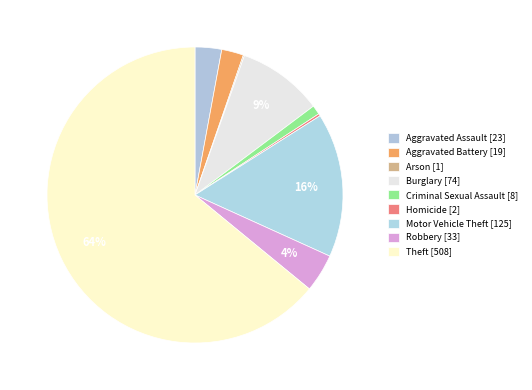

Rank the categories by value from highest to lowest.

Theft, Motor Vehicle Theft, Burglary, Robbery, Aggravated Assault, Aggravated Battery, Criminal Sexual Assault, Homicide, Arson